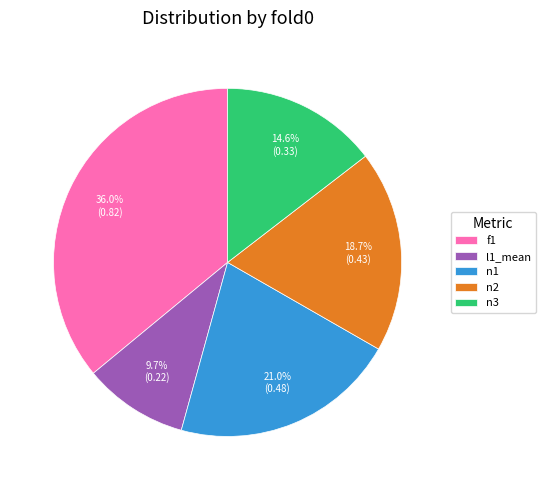

Which category has the smallest portion of the pie?

l1_mean